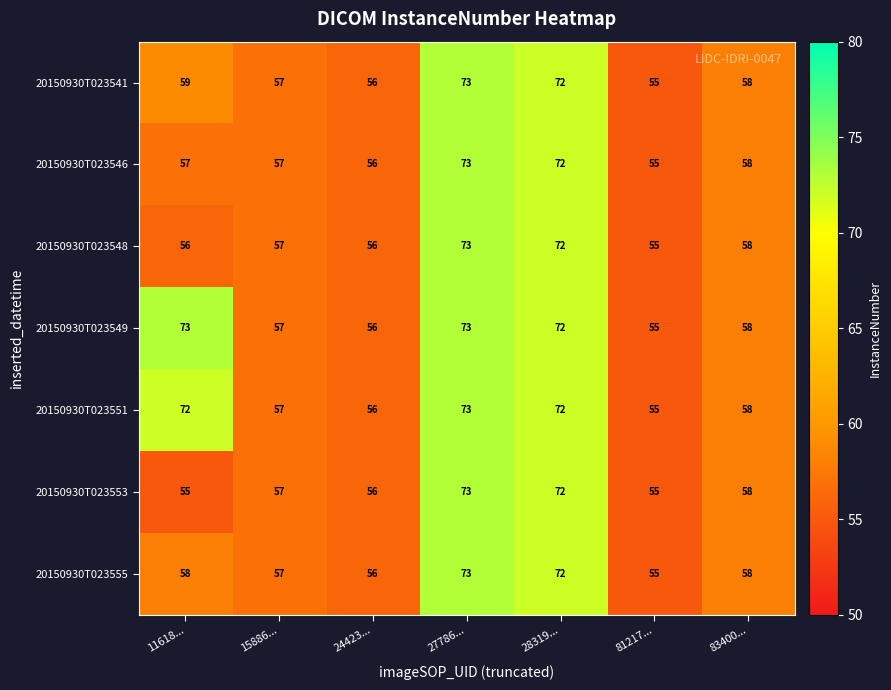

Count the number of data series in this chart.

7